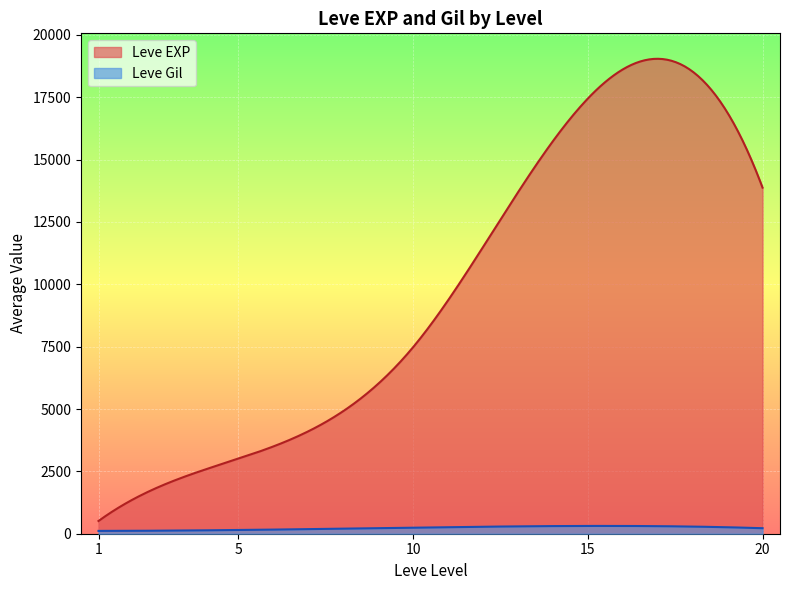

Which series has the largest total across all categories?

Leve EXP